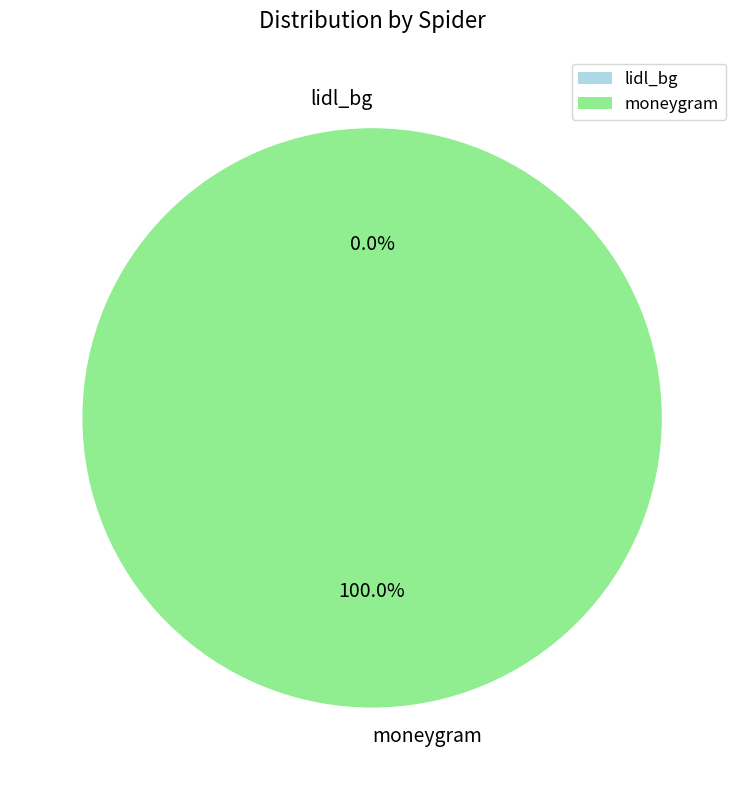

Does any single category account for the majority?

Yes